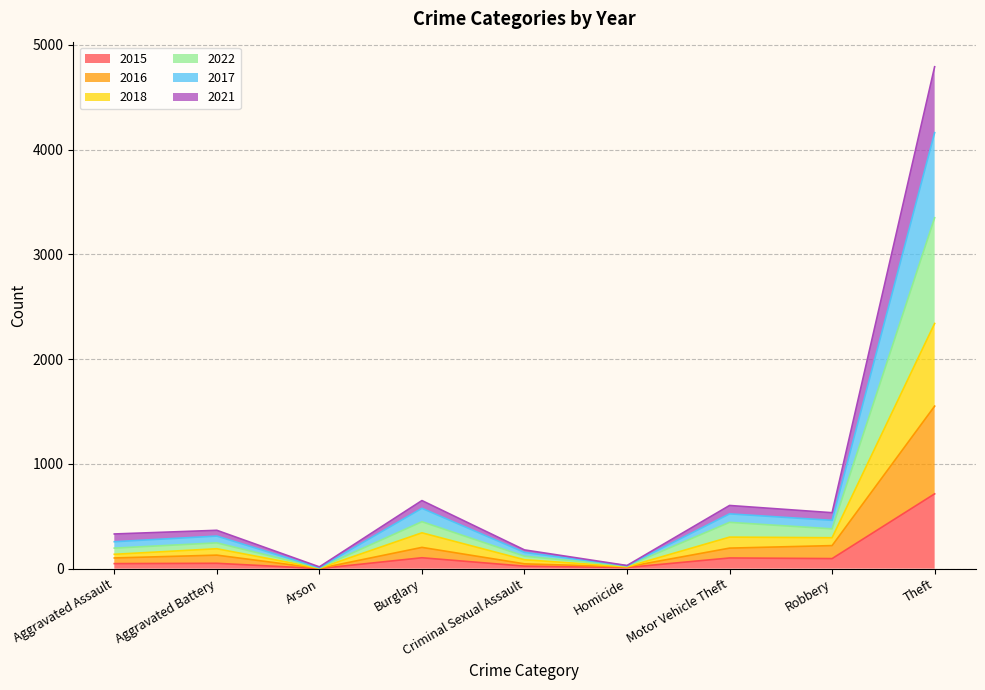

At which category is the sum across all series the highest?

Theft